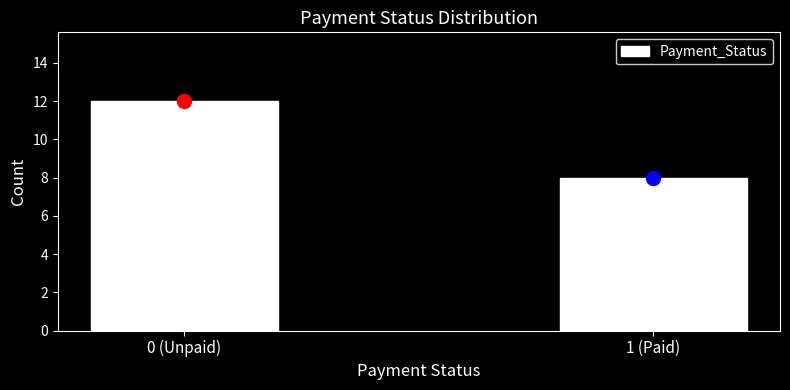

Reading left to right, extract all data points from this chart.

12	8